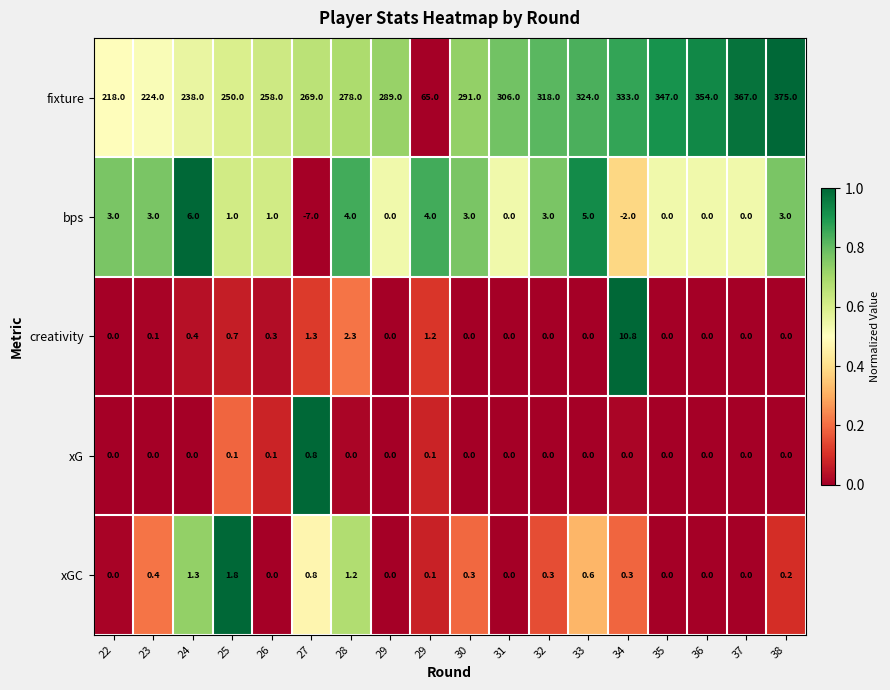

Reading left to right, extract all data points from this chart.

fixture: 22=218.0	23=224.0	24=238.0	25=250.0	26=258.0	27=269.0	28=278.0	29=289.0	29=65.0	30=291.0	31=306.0	32=318.0	33=324.0	34=333.0	35=347.0	36=354.0	37=367.0	38=375.0
bps: 22=3.0	23=3.0	24=6.0	25=1.0	26=1.0	27=-7.0	28=4.0	29=0.0	29=4.0	30=3.0	31=0.0	32=3.0	33=5.0	34=-2.0	35=0.0	36=0.0	37=0.0	38=3.0
creativity: 22=0.0	23=0.1	24=0.4	25=0.7	26=0.3	27=1.3	28=2.3	29=0.0	29=1.2	30=0.0	31=0.0	32=0.0	33=0.0	34=10.8	35=0.0	36=0.0	37=0.0	38=0.0
xG: 22=0.0	23=0.0	24=0.0	25=0.1	26=0.1	27=0.8	28=0.0	29=0.0	29=0.1	30=0.0	31=0.0	32=0.0	33=0.0	34=0.0	35=0.0	36=0.0	37=0.0	38=0.0
xGC: 22=0.0	23=0.4	24=1.3	25=1.8	26=0.0	27=0.8	28=1.2	29=0.0	29=0.1	30=0.3	31=0.0	32=0.3	33=0.6	34=0.3	35=0.0	36=0.0	37=0.0	38=0.2